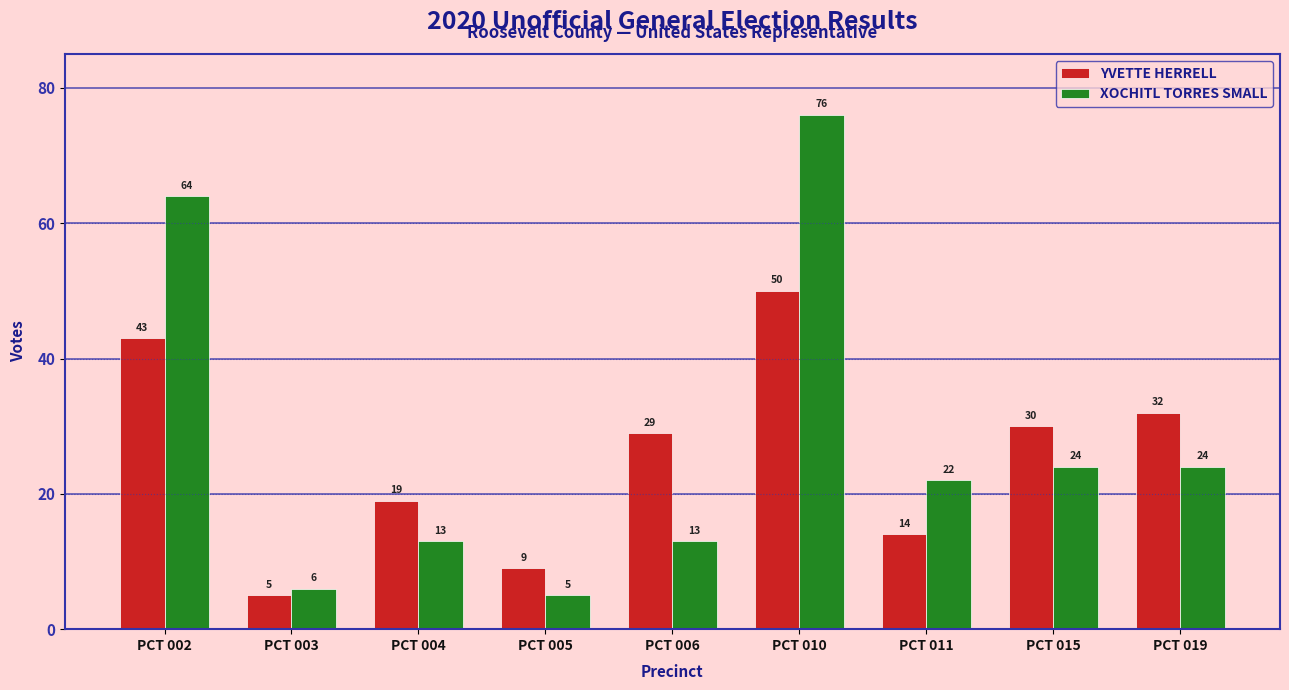

Which series changed the most between PCT 002 and PCT 015?

XOCHITL TORRES SMALL